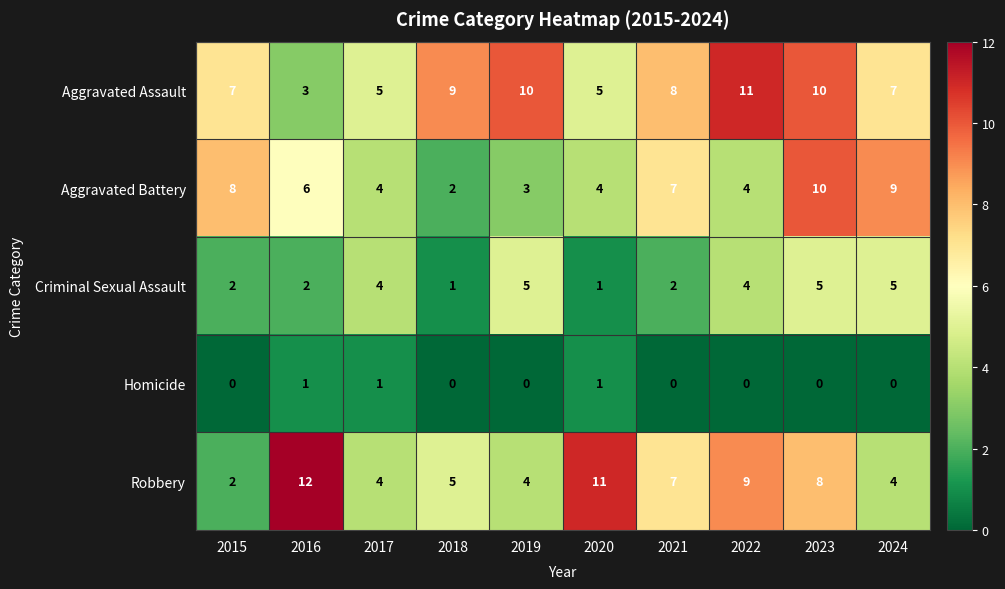

What is the sum of all Homicide values?

3